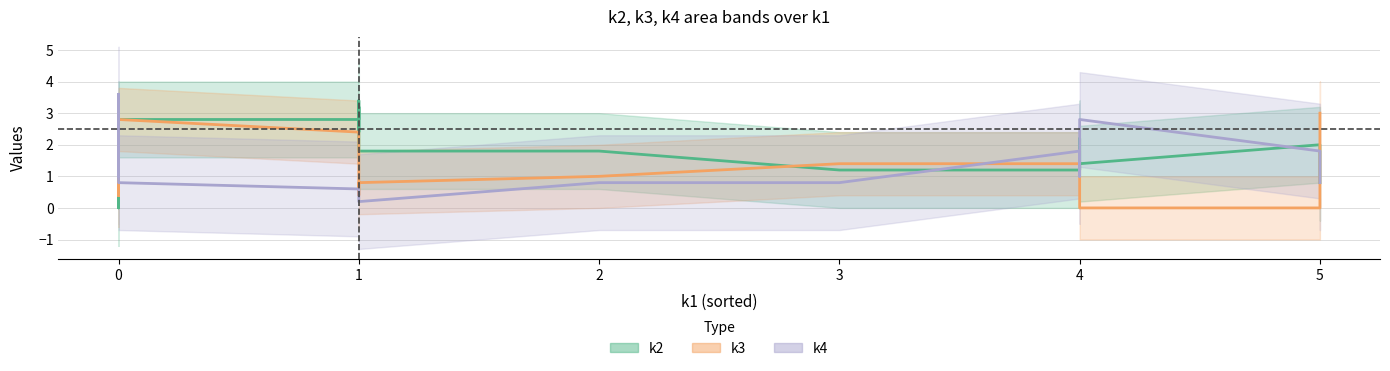

Which series ends up on top after the final intersection of k2 and k3?

k2